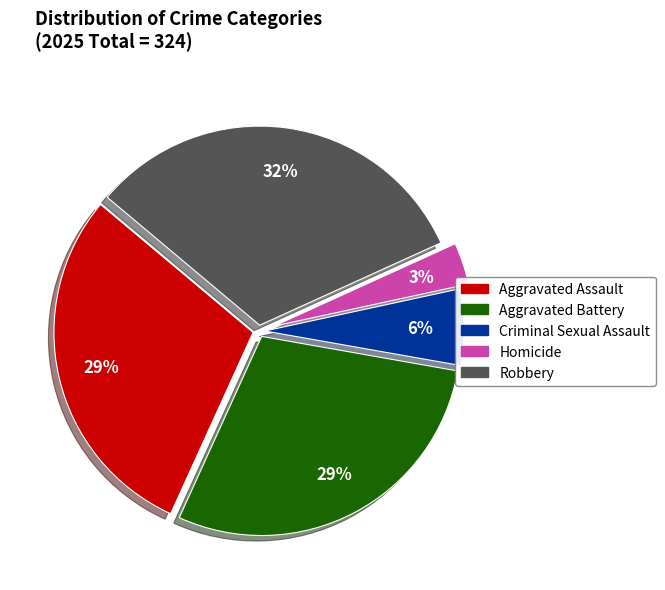

Which category has the smallest portion of the pie?

Homicide